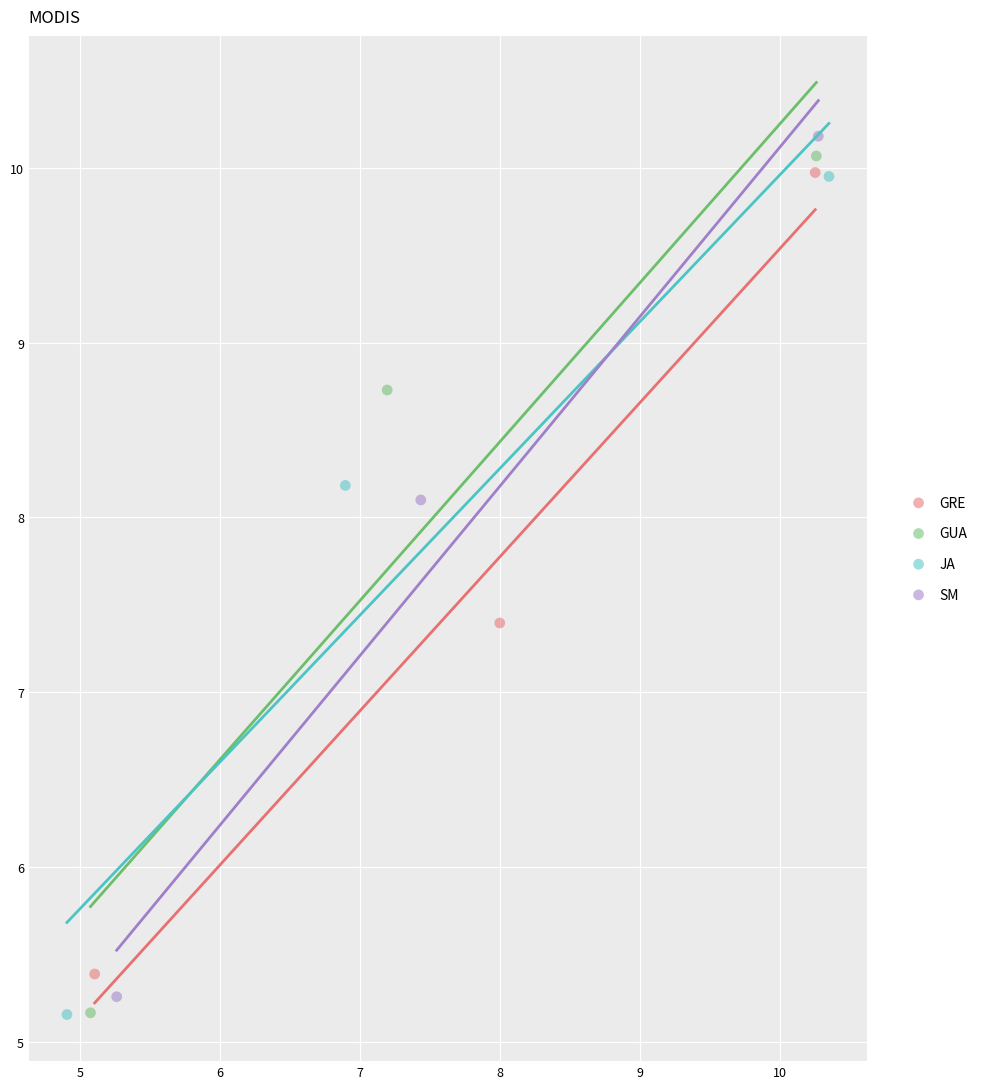

Which series has the widest spread of Y values?

SM